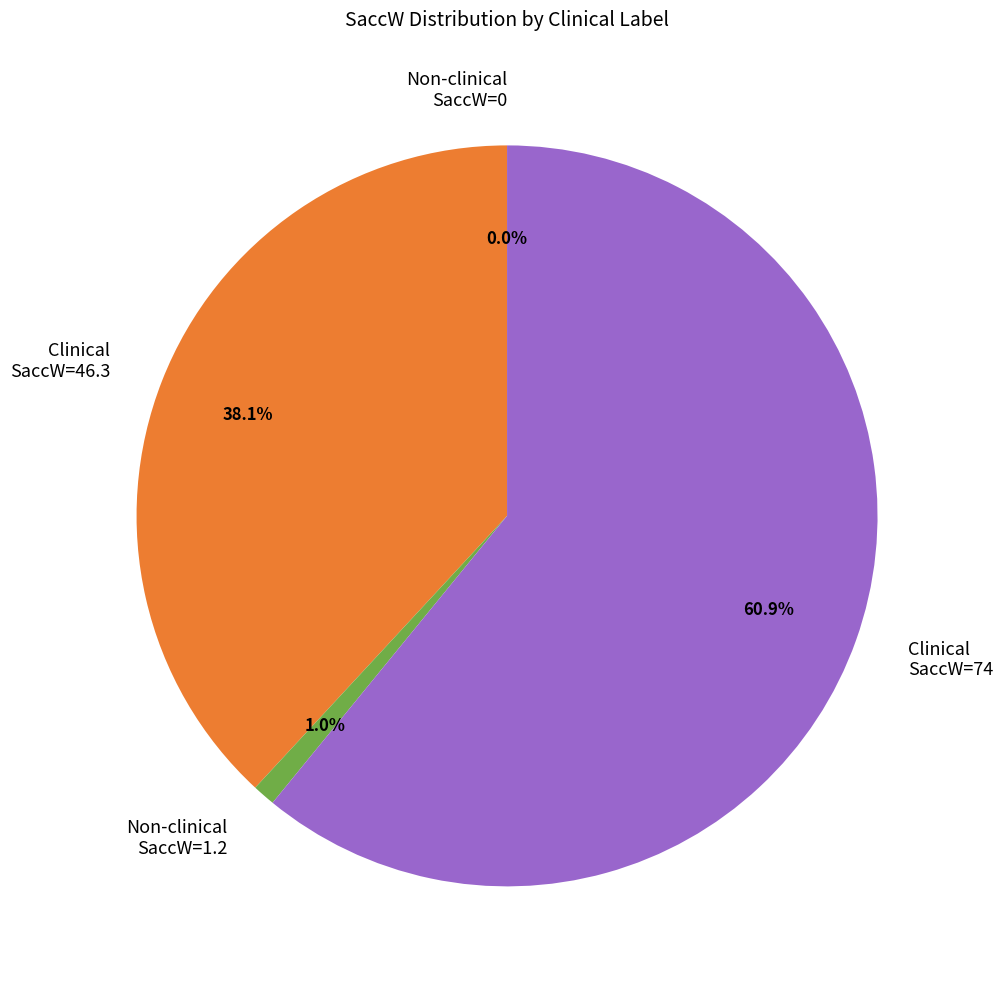

What percentage is the Clinical=1 (SaccW=46.3) slice, to the nearest percent?

38%